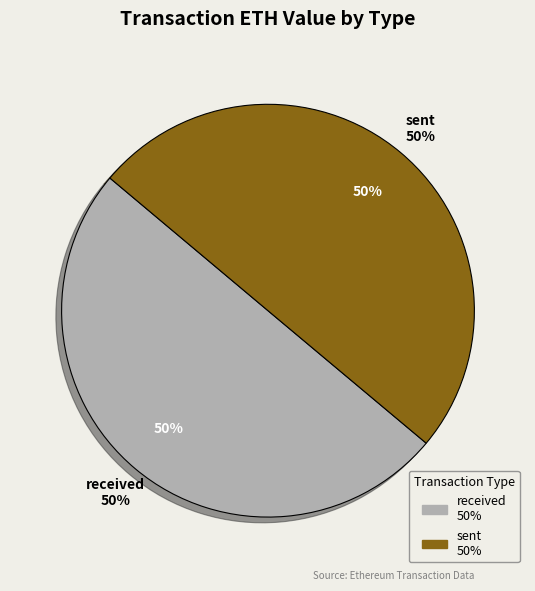

Between received and sent, which is larger?

received